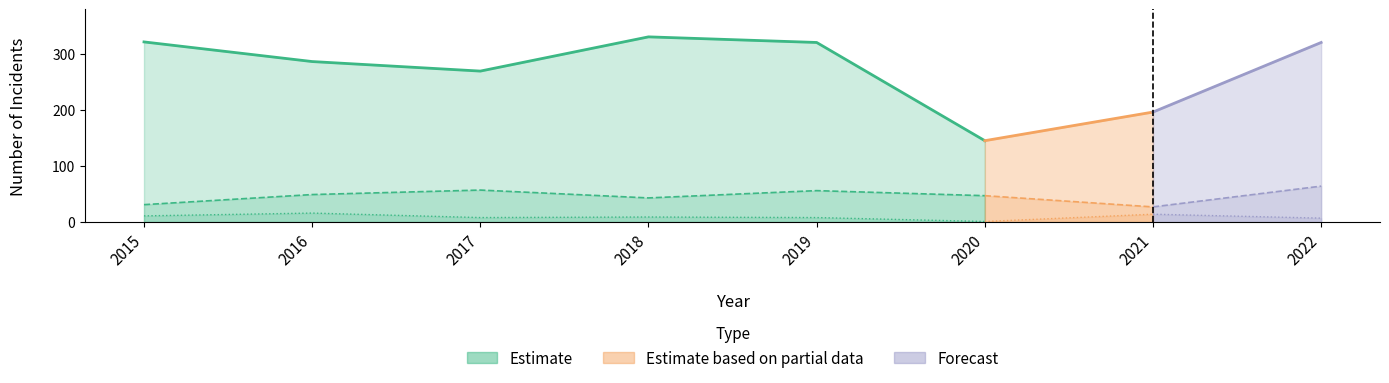

How many values in the Burglary series exceed 9?

3